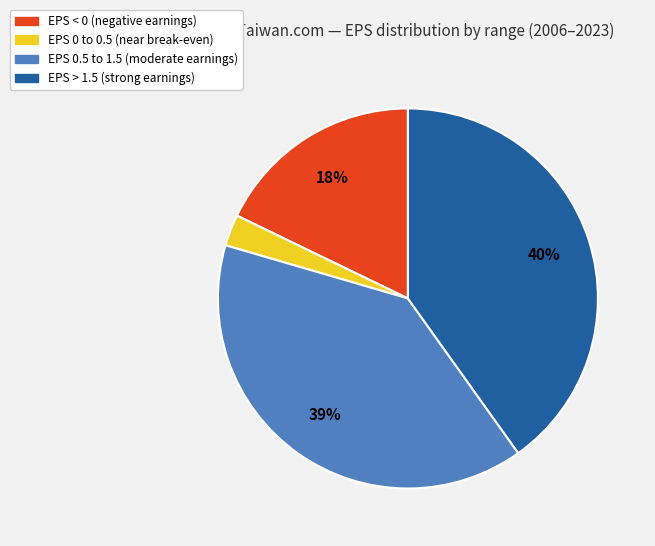

To the nearest percent, what is the difference between the largest and smallest slice percentages?

37%